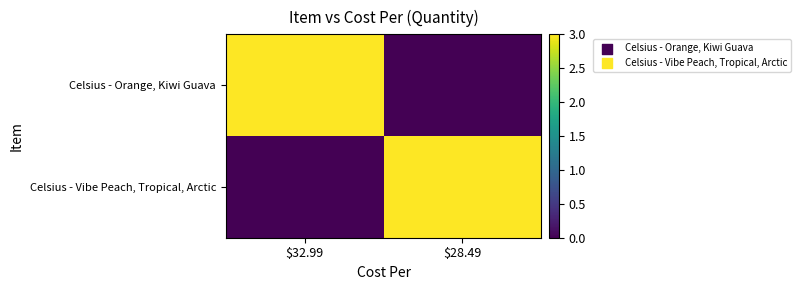

Reading left to right, what are all the values shown in this chart?

Celsius - Orange, Kiwi Guava: $32.99=3	$28.49=0
Celsius - Vibe Peach, Tropical, Arctic: $32.99=0	$28.49=3